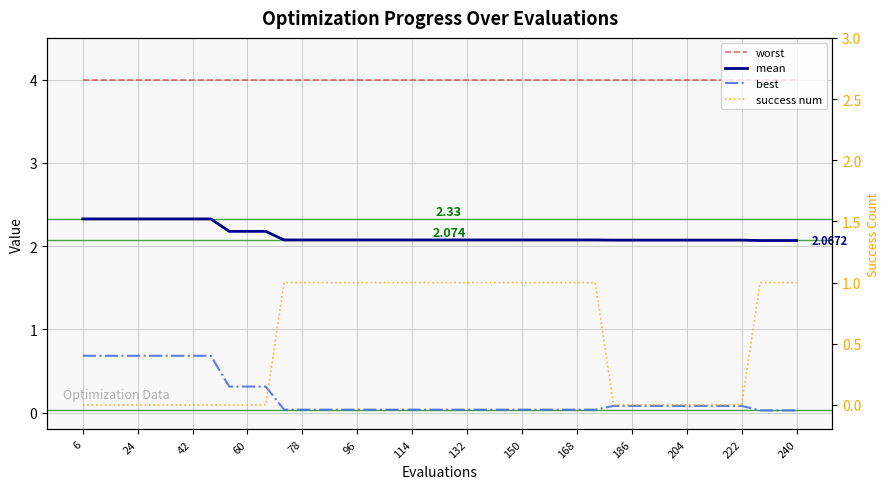

How many lines are shown in the chart?

4